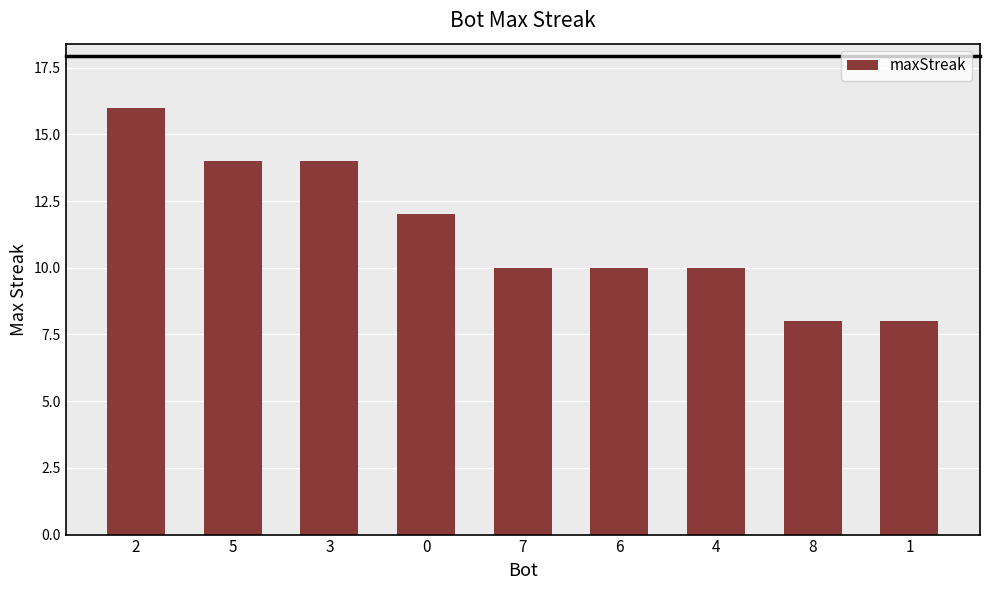

How many bars are there in total?

9